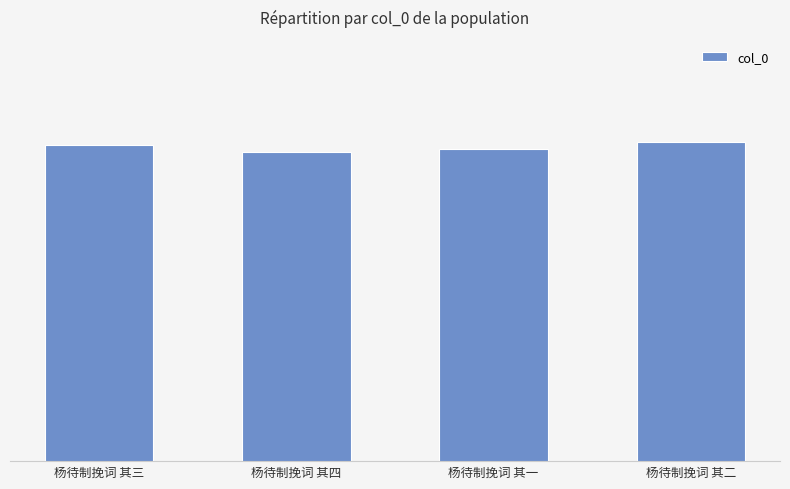

Rank the categories by value from lowest to highest.

杨待制挽词 其四, 杨待制挽词 其一, 杨待制挽词 其三, 杨待制挽词 其二